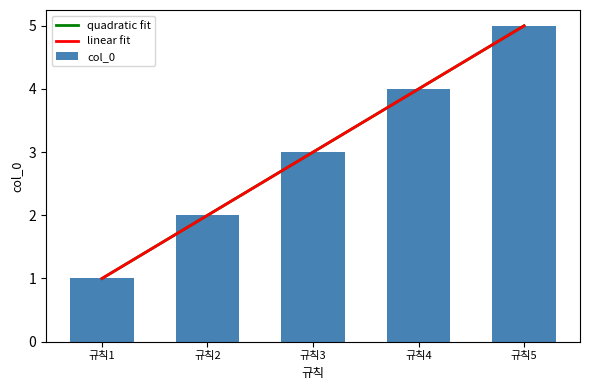

What is the sum of all col_0 values?

15